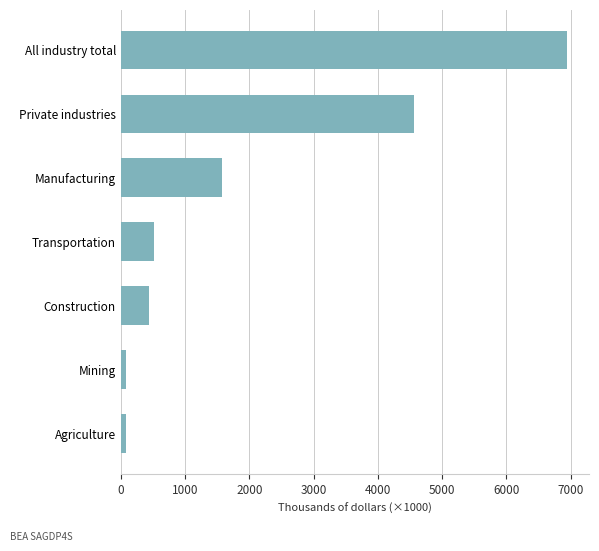

True or false: the data shows 6938.5 at All industry total.

True